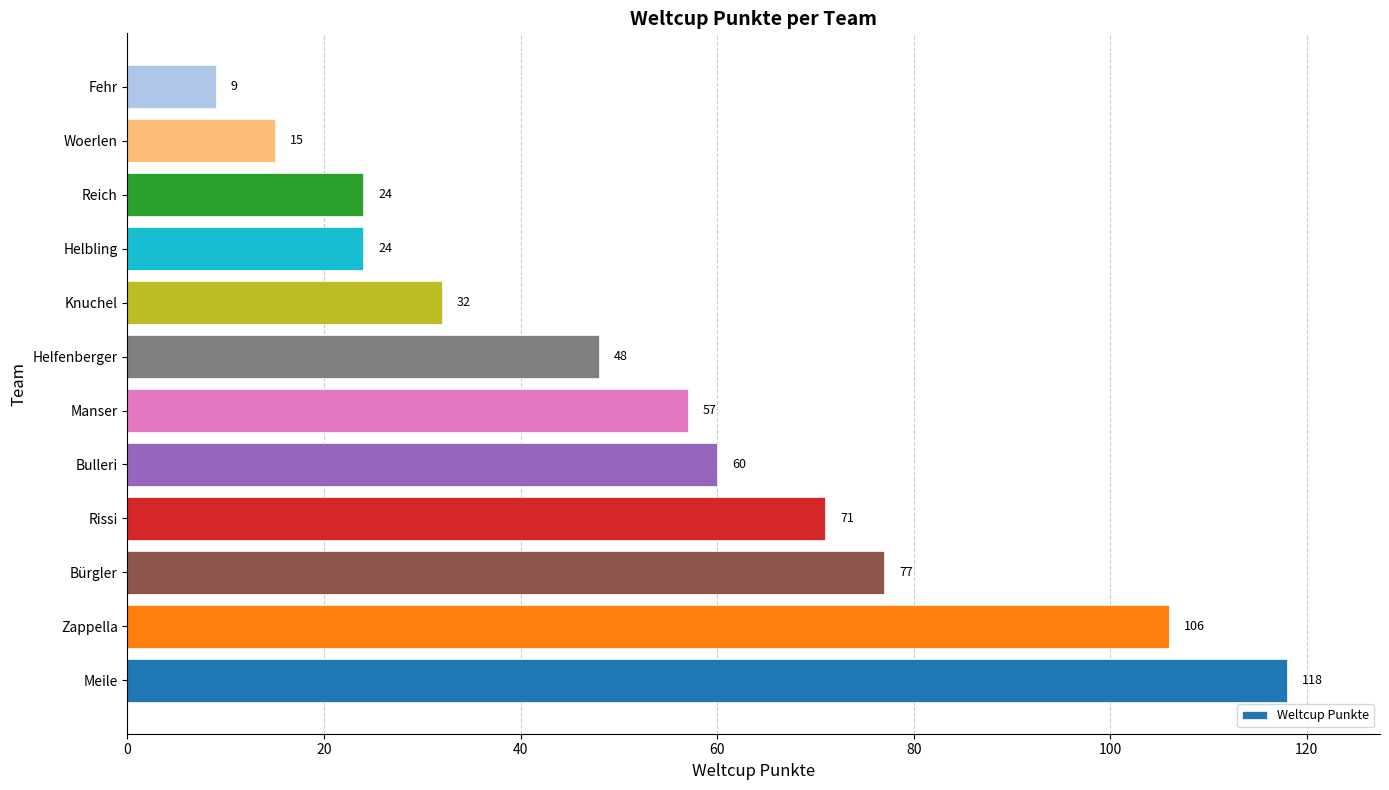

What is the greatest value displayed?

118